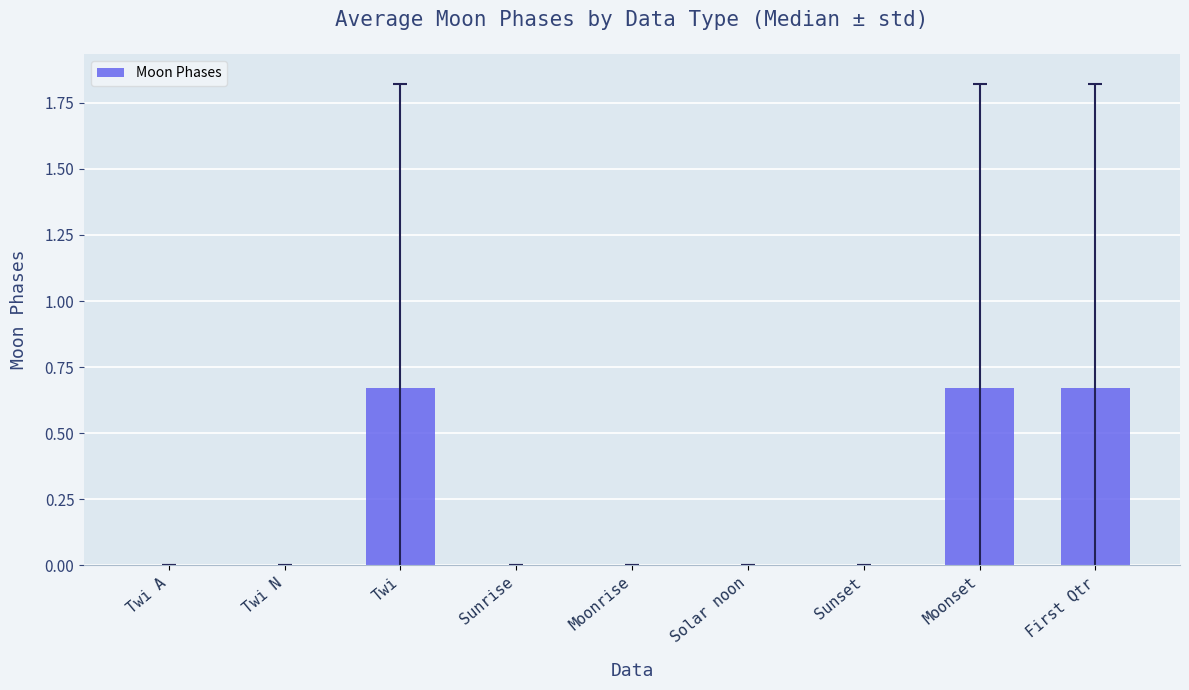

Which has a higher value, Moonset or Solar noon?

Moonset